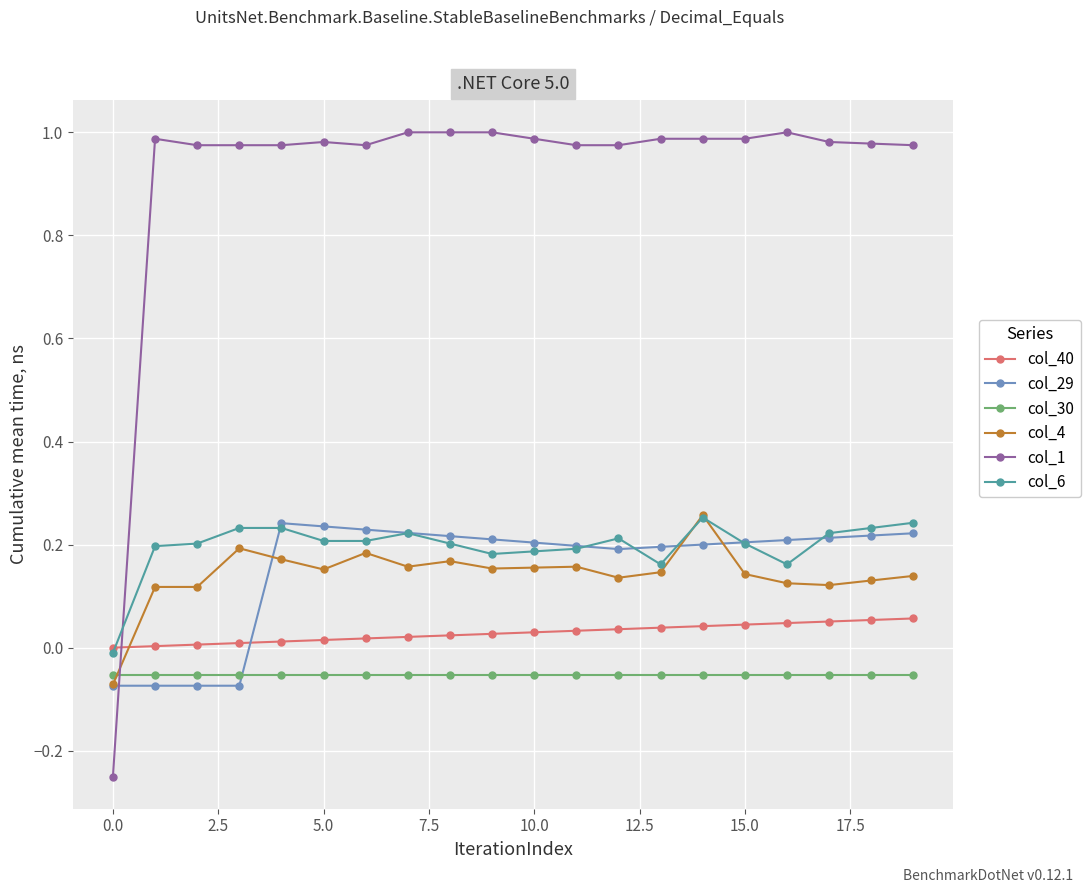

Which series has the widest spread of values?

col_1